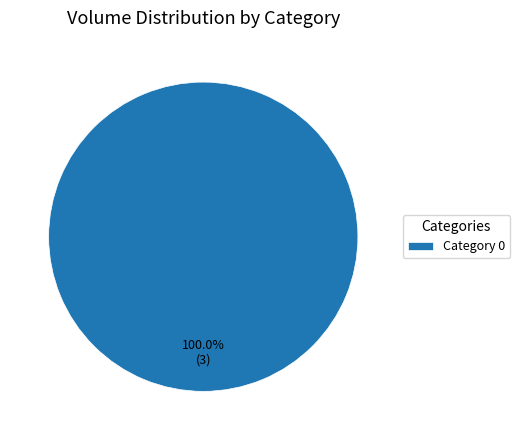

Is Category 0 the majority of the pie?

Yes